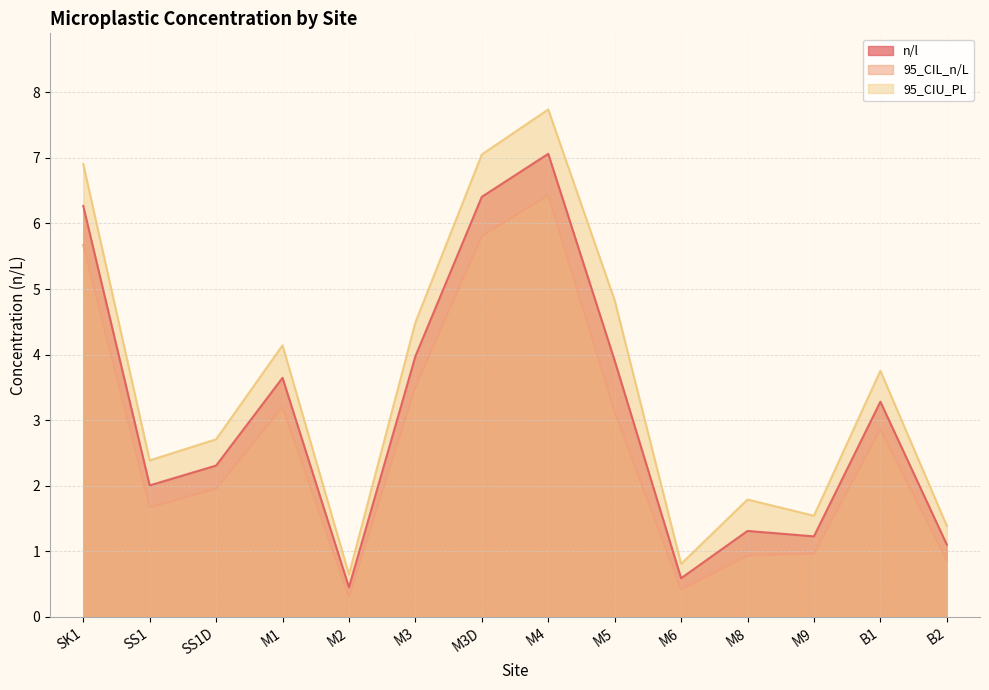

True or false: 95_CIU_PL has a value of 1.2 at SS1.

False